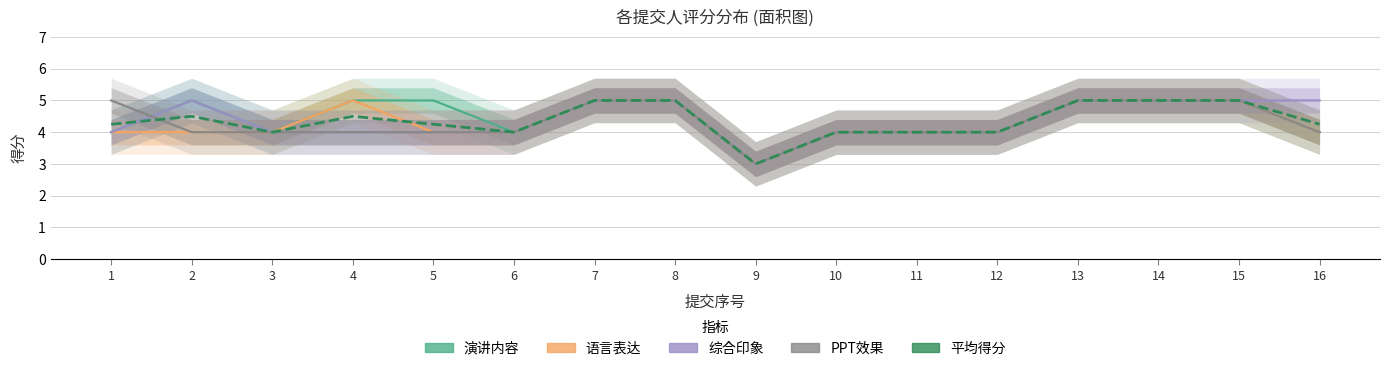

What is the difference between the PPT效果 values at 11 and 9?

1.0